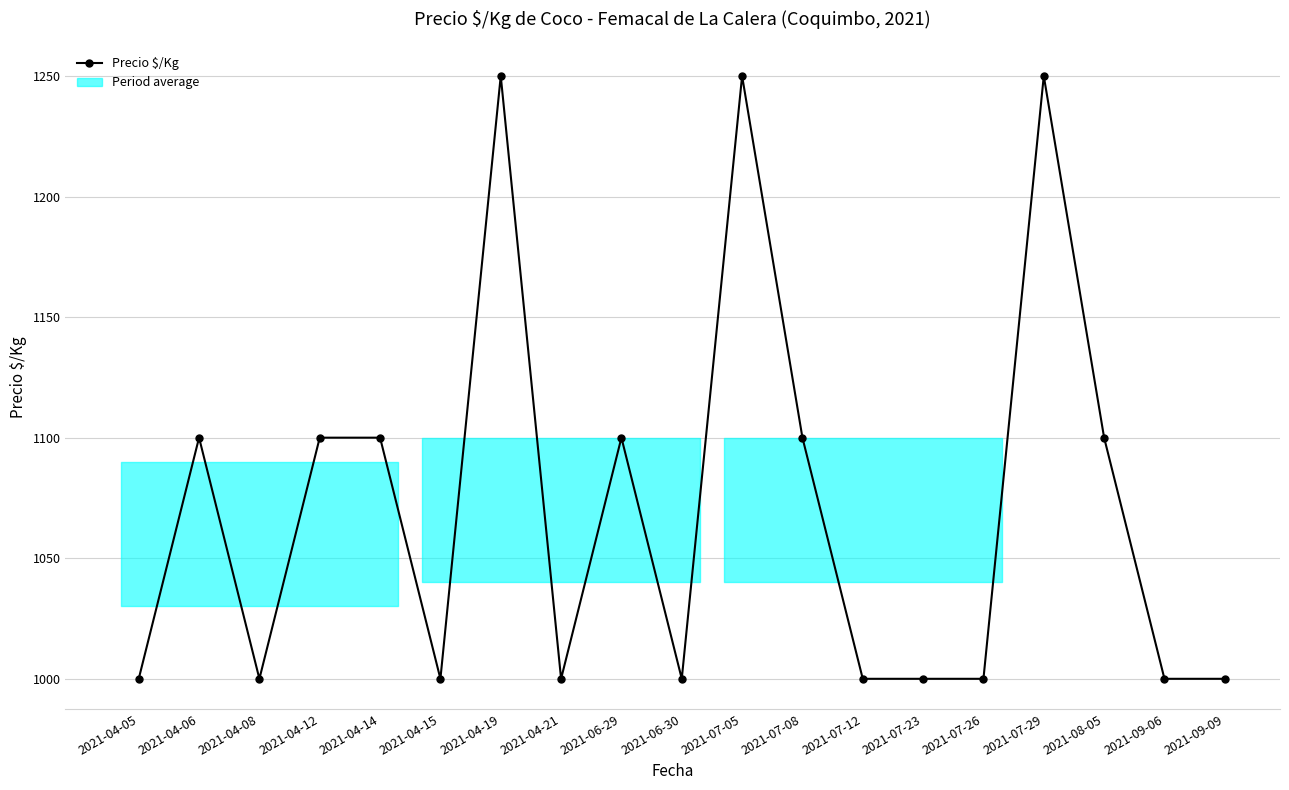

What is the greatest value displayed?

1250